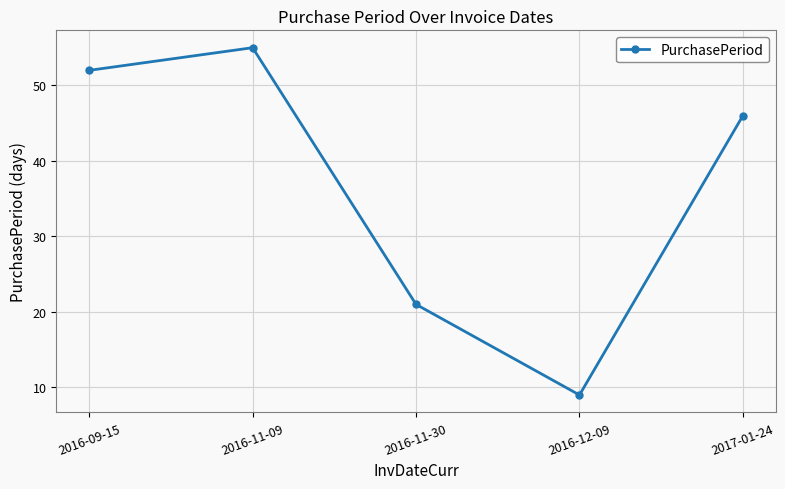

What is the difference between the maximum and minimum values?

46